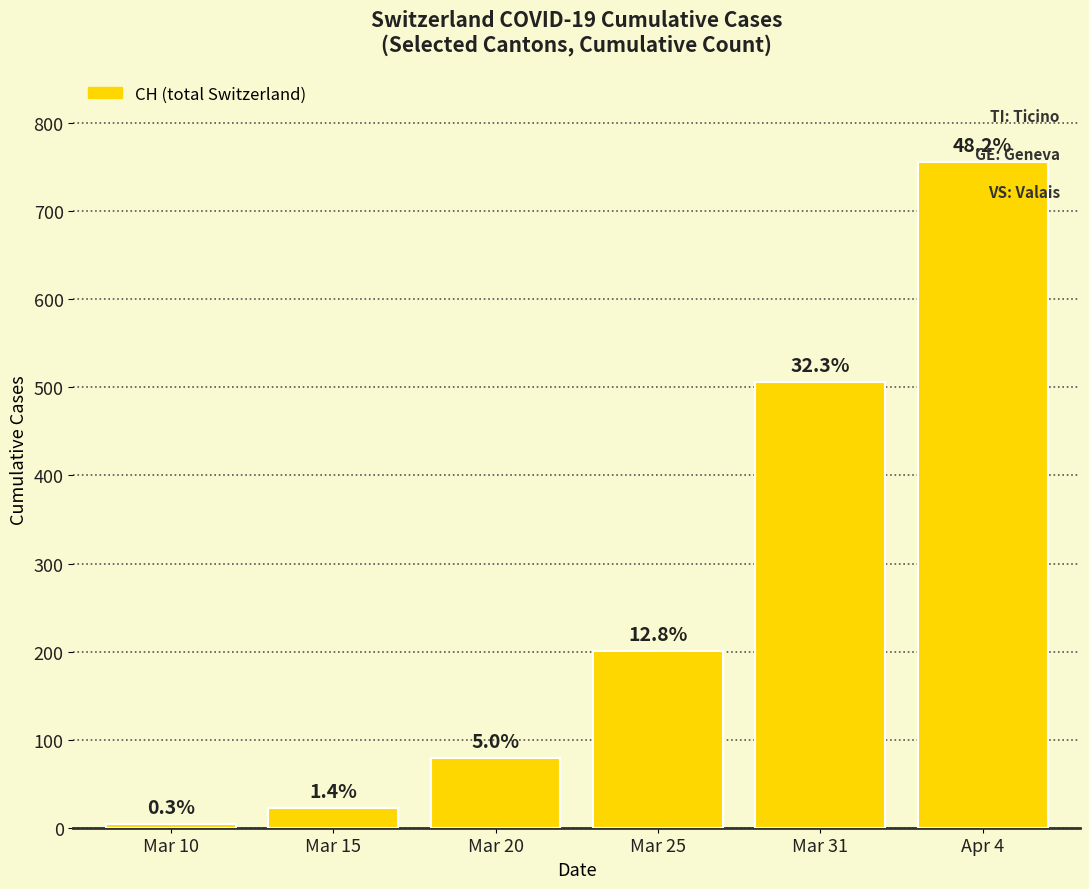

What is the label of the 6th bar from the right?

Mar 10